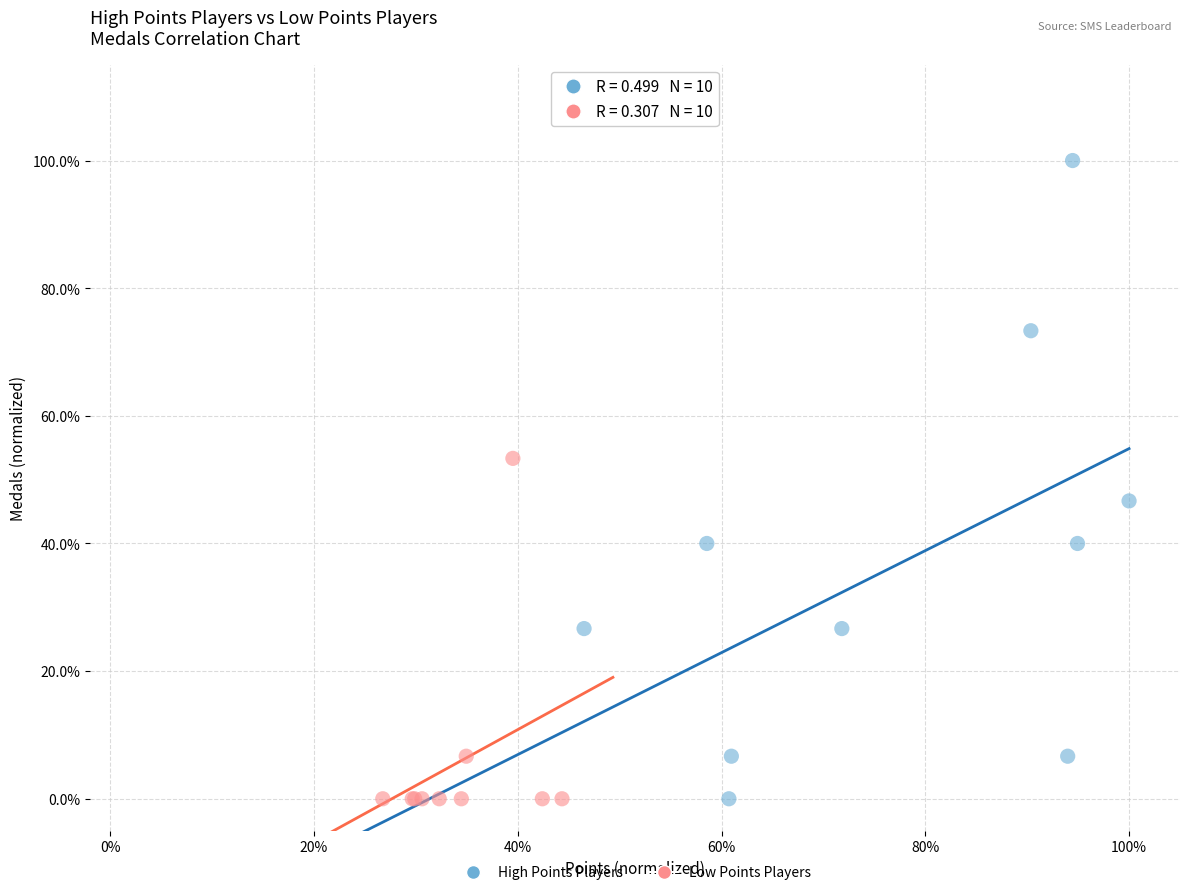

Which series has the widest spread of Y values?

High Points Players